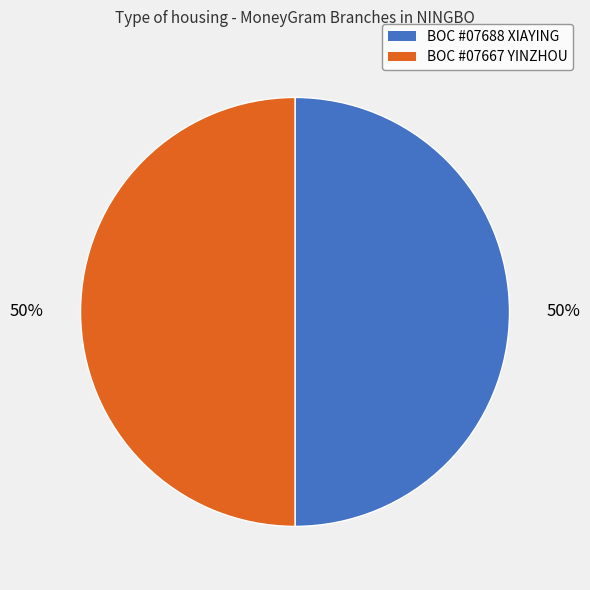

To the nearest percent, what is the average slice percentage?

50%